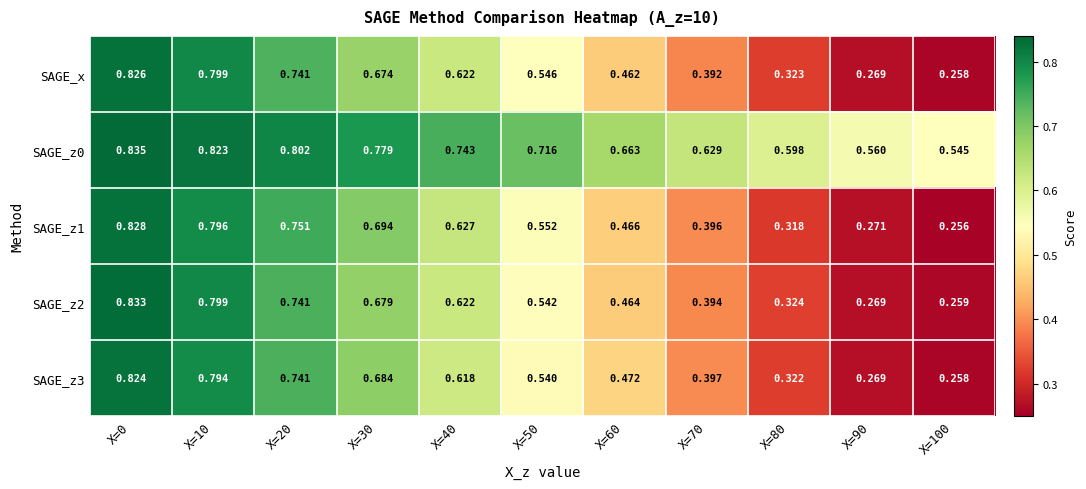

Is the value of SAGE_x at X=20 greater than the value of SAGE_z3 at X=30?

Yes